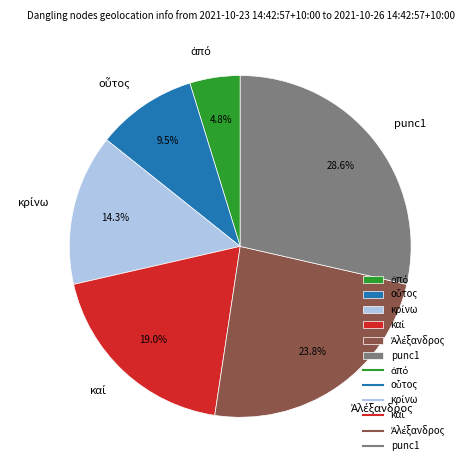

Does any single category account for the majority?

No